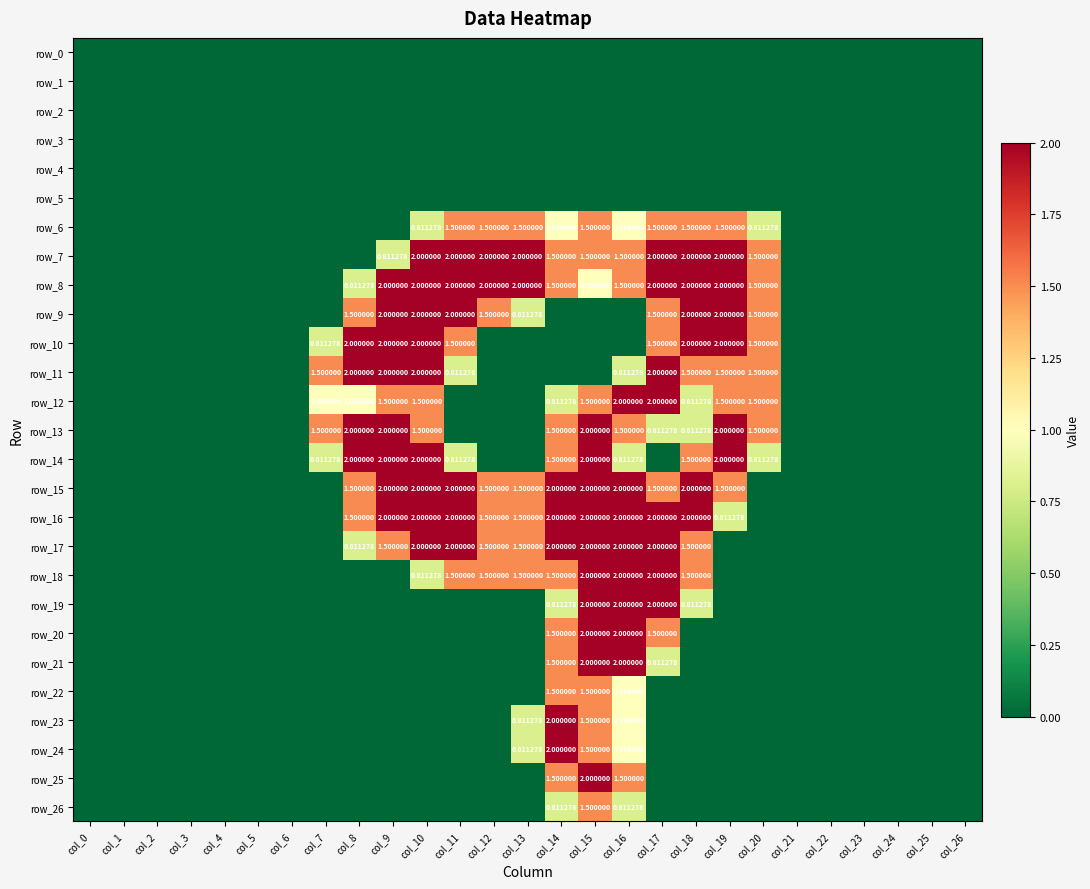

List the series in order of their peak value, lowest first.

row_0, row_1, row_2, row_3, row_4, row_5, row_6, row_22, row_26, row_7, row_8, row_9, row_10, row_11, row_12, row_13, row_14, row_15, row_16, row_17, row_18, row_19, row_20, row_21, row_23, row_24, row_25